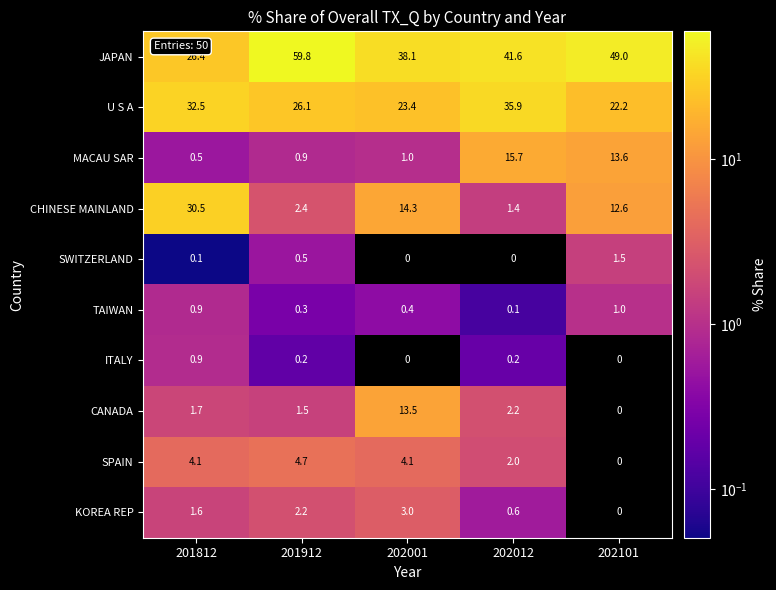

Which series has the largest total across all categories?

JAPAN